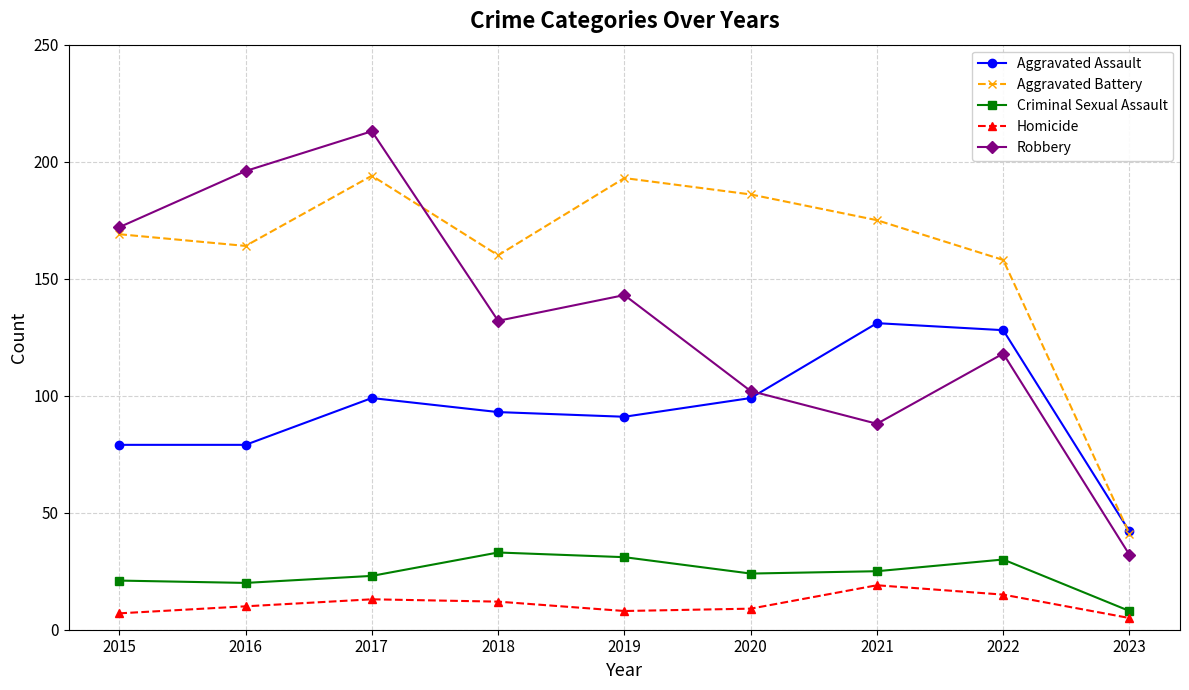

How many interior local peaks does the Robbery series have?

3